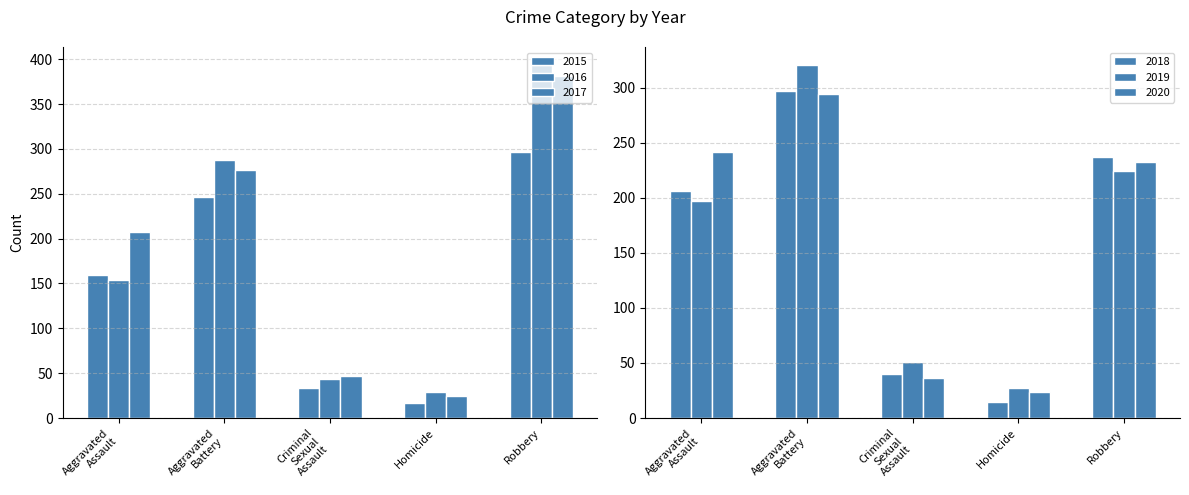

The value of 2017 at Homicide is 38. True or false?

False